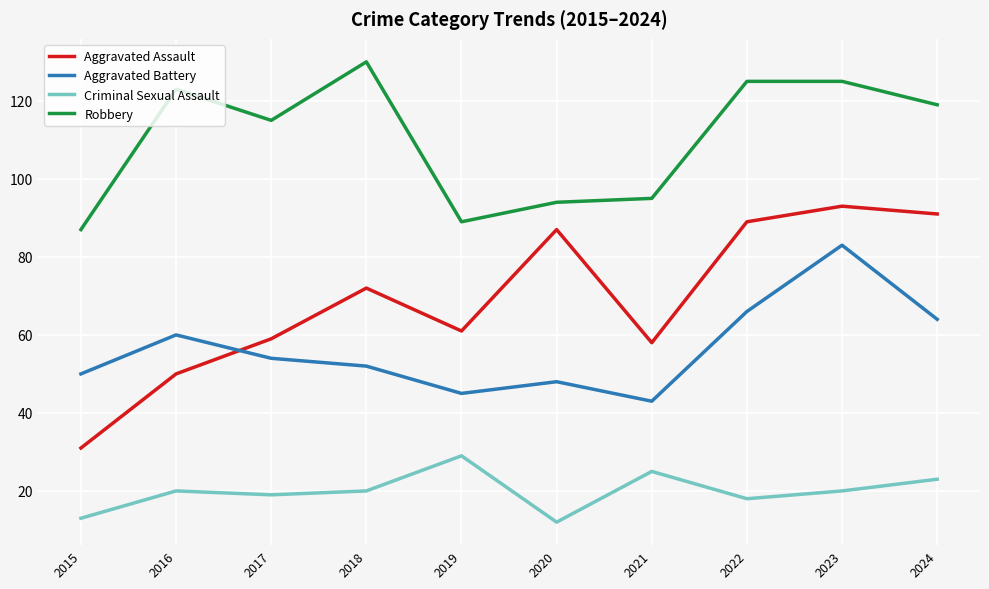

Reading right to left, extract all data points from this chart.

Aggravated Assault: 2024=91	2023=93	2022=89	2021=58	2020=87	2019=61	2018=72	2017=59	2016=50	2015=31
Aggravated Battery: 2024=64	2023=83	2022=66	2021=43	2020=48	2019=45	2018=52	2017=54	2016=60	2015=50
Criminal Sexual Assault: 2024=23	2023=20	2022=18	2021=25	2020=12	2019=29	2018=20	2017=19	2016=20	2015=13
Robbery: 2024=119	2023=125	2022=125	2021=95	2020=94	2019=89	2018=130	2017=115	2016=123	2015=87